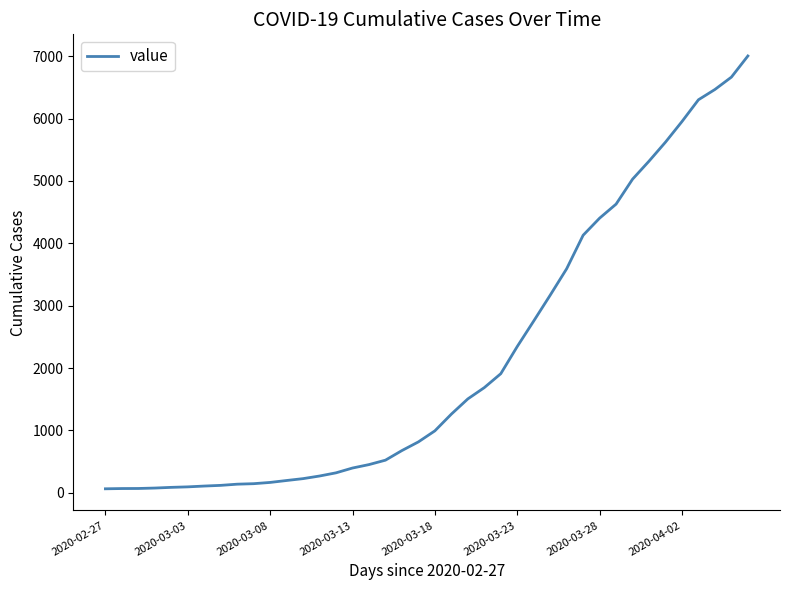

What is the maximum value shown in the chart?

7003